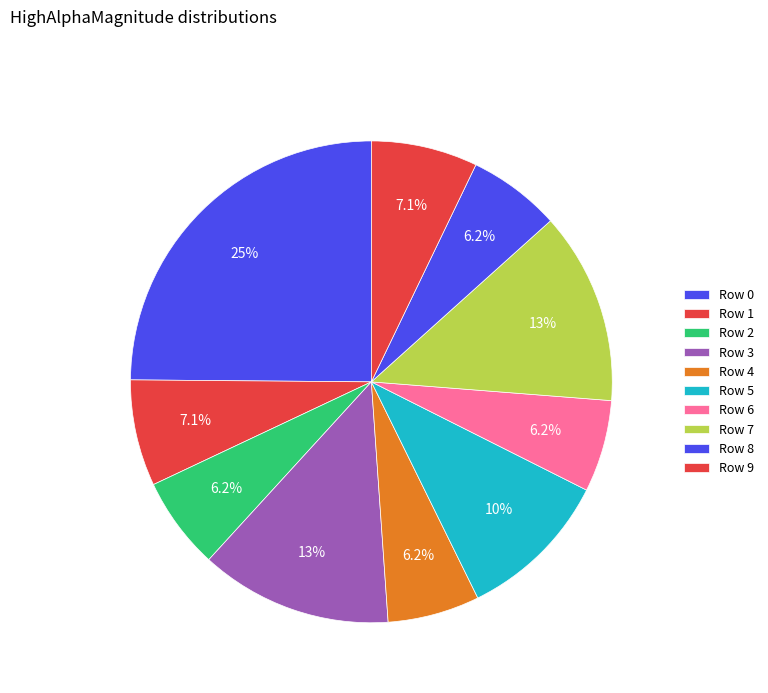

Which category has the smallest portion of the pie?

Row 4